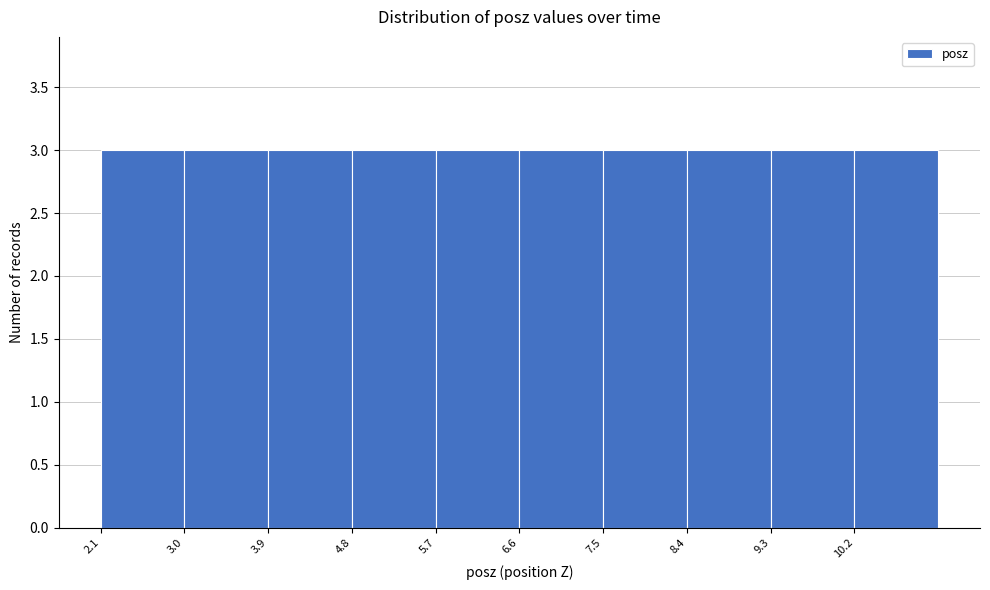

What is the height of the bar covering 6.6 to 7.5 on the x-axis? Neither the bar edges nor the heights are printed on the chart, so give them approximately, as read against the axes.

3